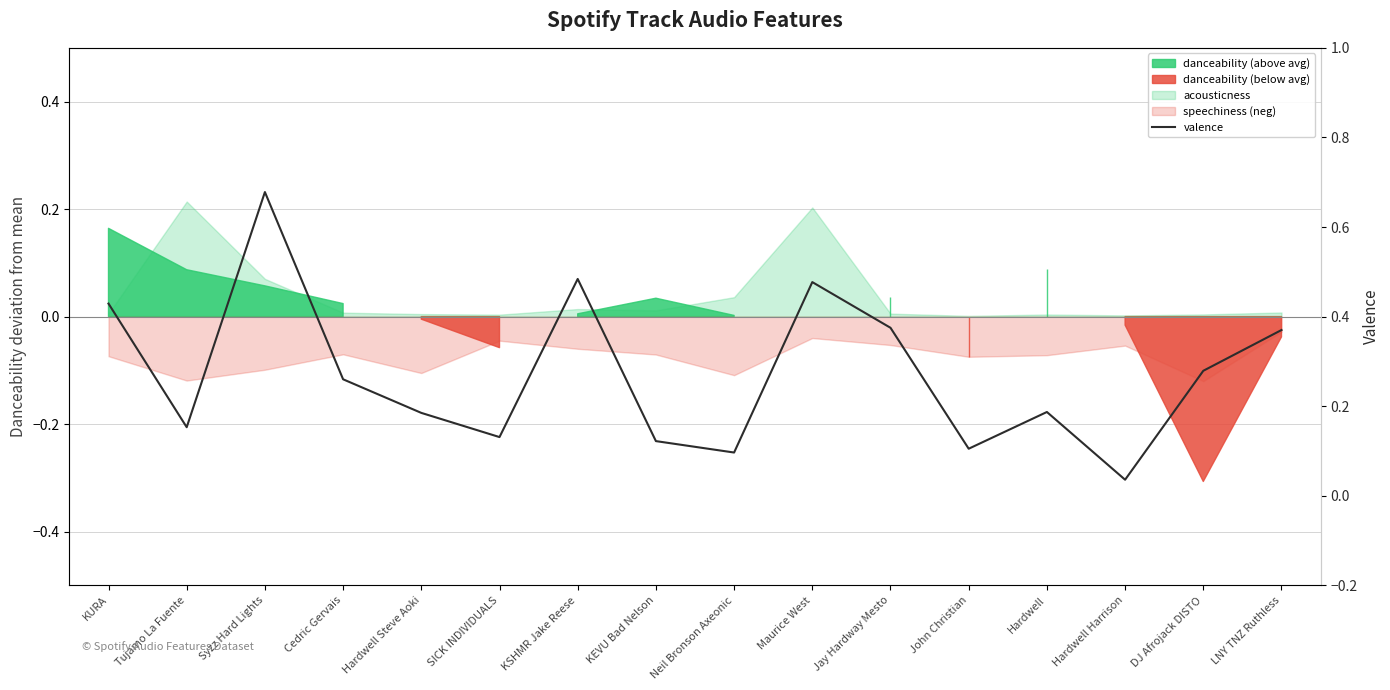

Reading left to right, list all the values displayed in this chart.

0.4	0.2	0.7	0.3	0.2	0.1	0.5	0.1	0.1	0.5	0.4	0.1	0.2	0.0	0.3	0.4